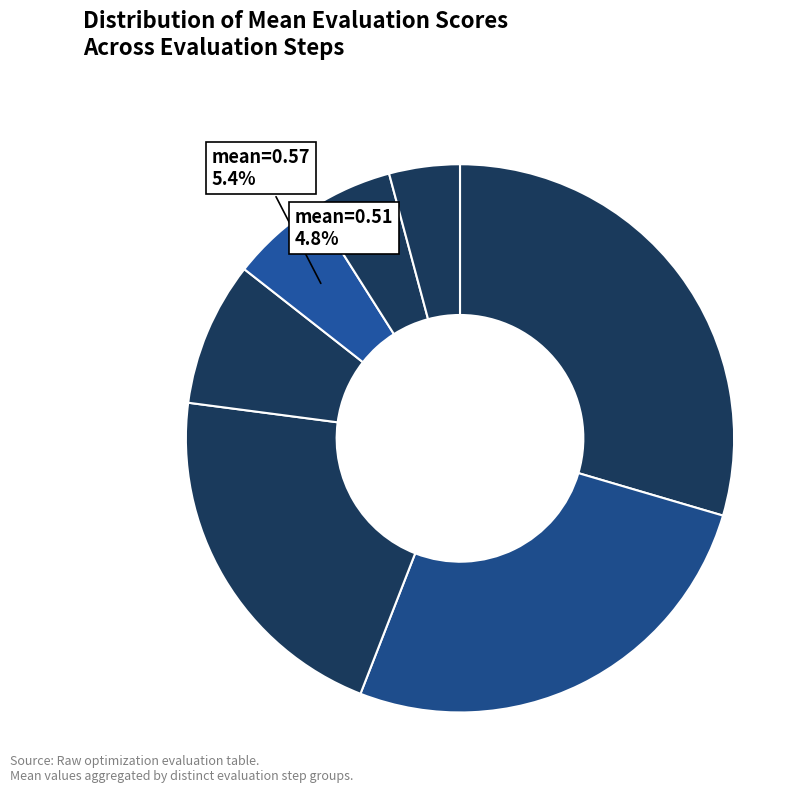

Count the number of slices in the pie.

7